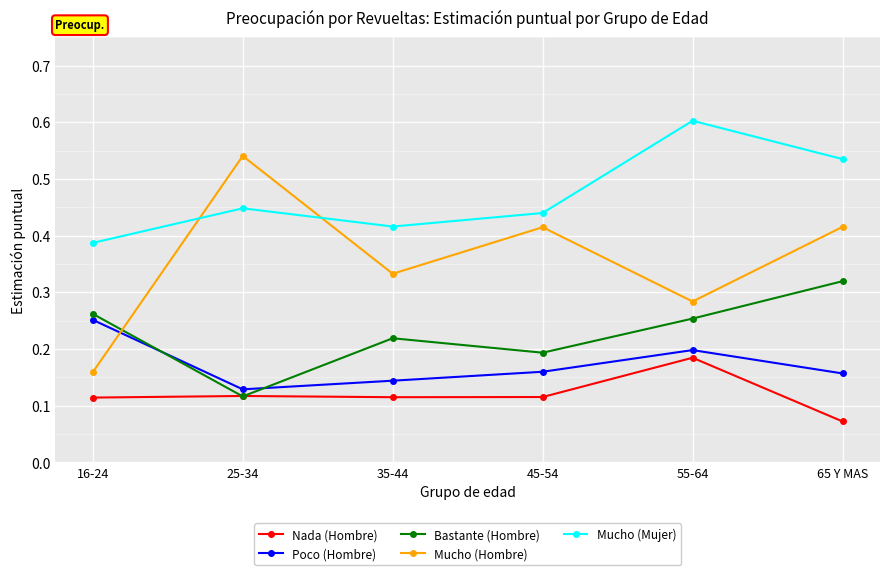

How many intersections are there between Mucho (Hombre) and Mucho (Mujer)?

2